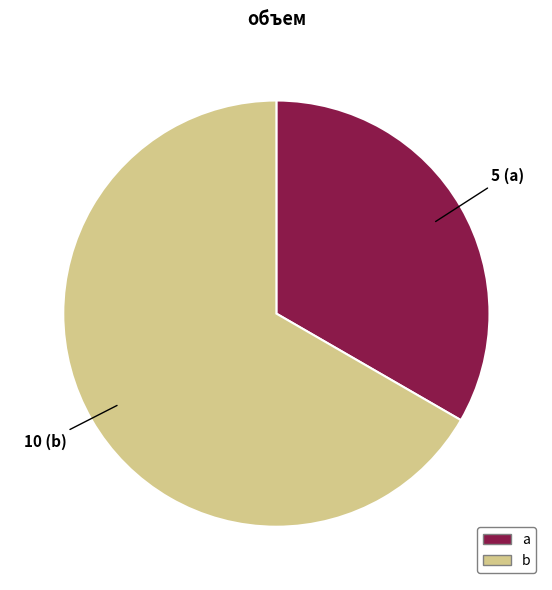

The b slice represents 55% of the pie. True or false?

False